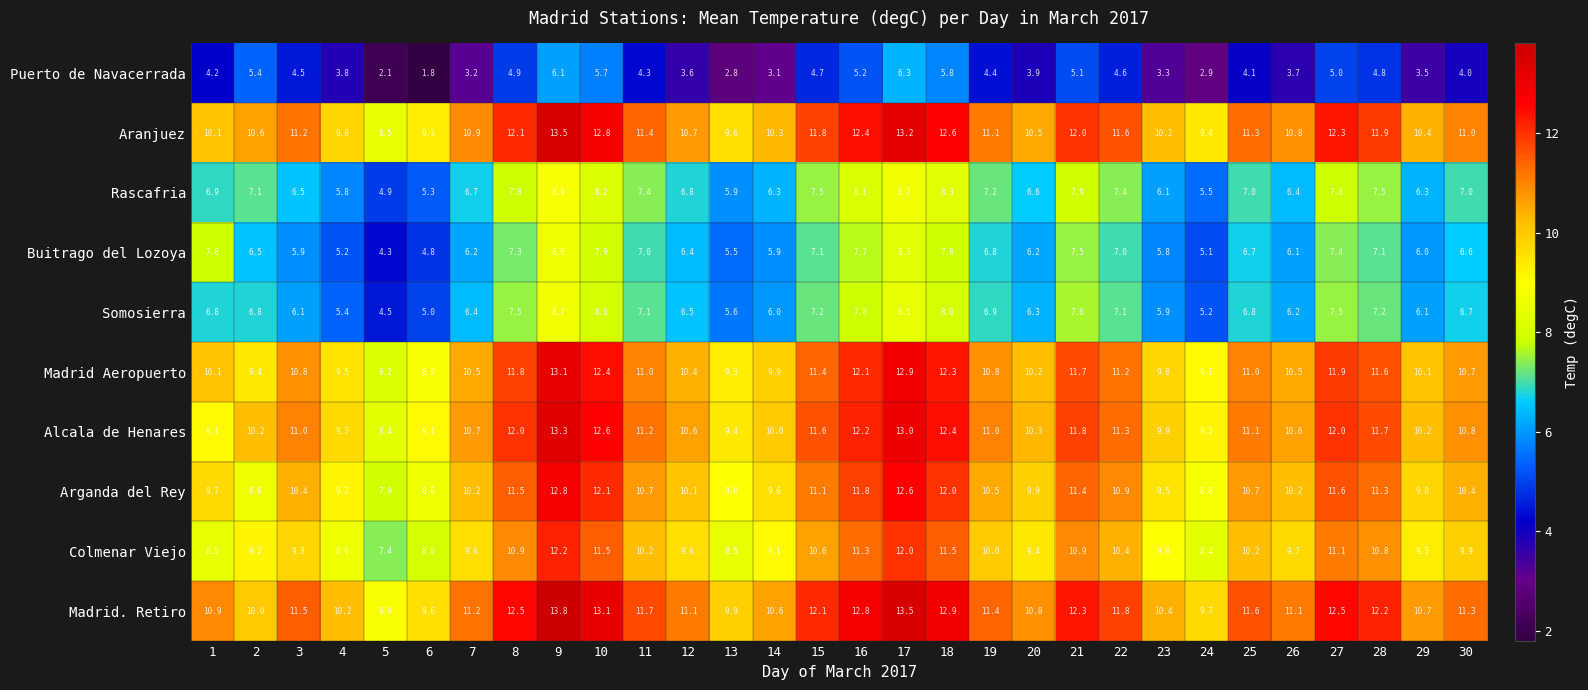

Which series has the widest spread of values?

Aranjuez